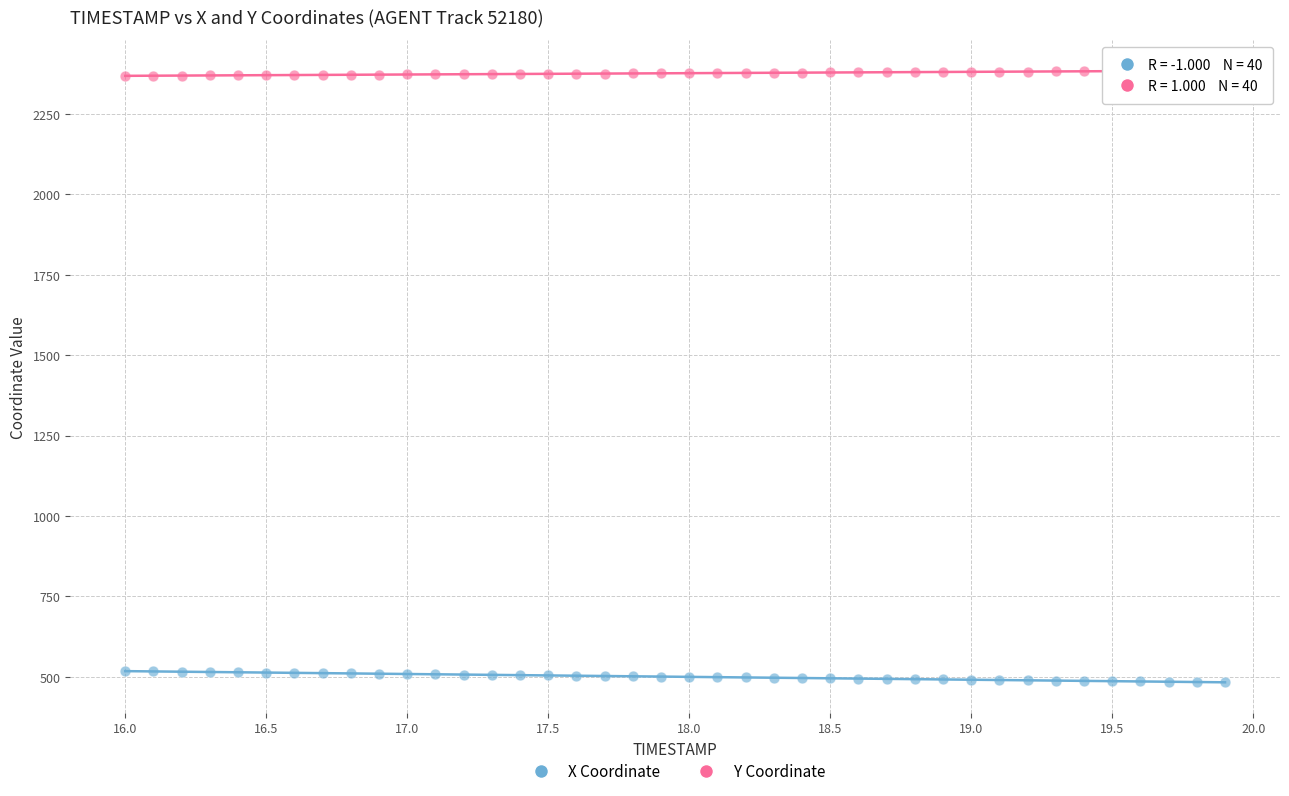

Which series contains the highest Y value?

Y Coordinate